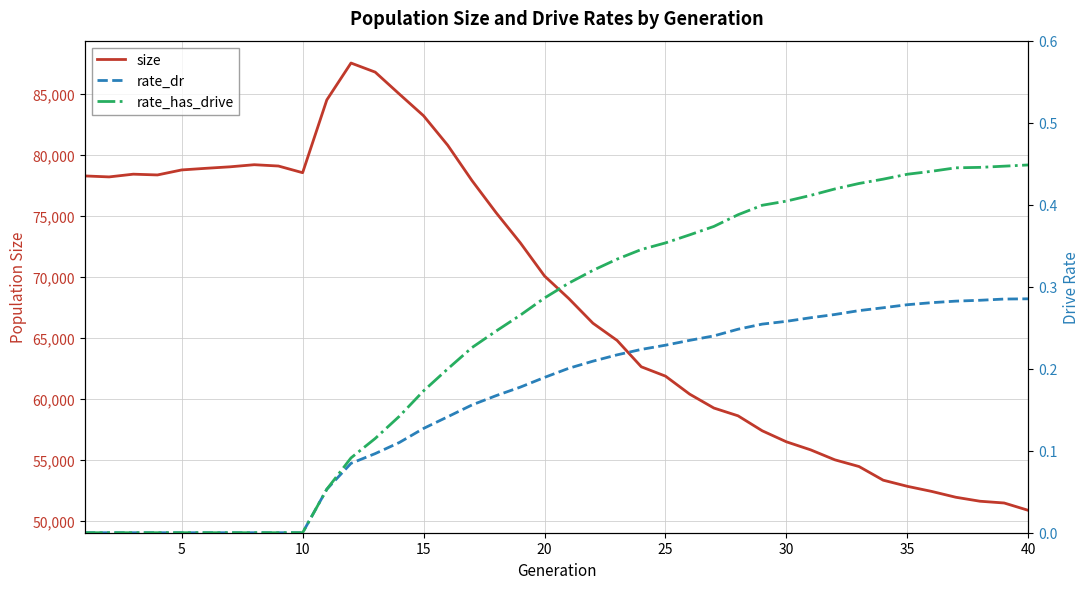

How many positive values does the rate_has_drive series have?

30